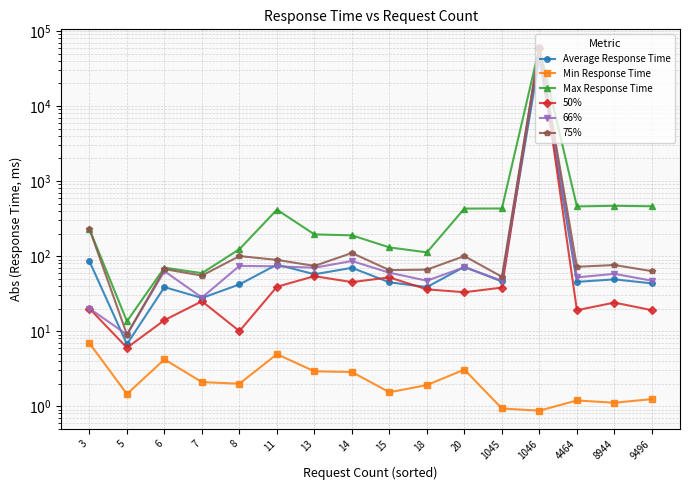

The value of 75% at 8944 is 27.0. True or false?

False